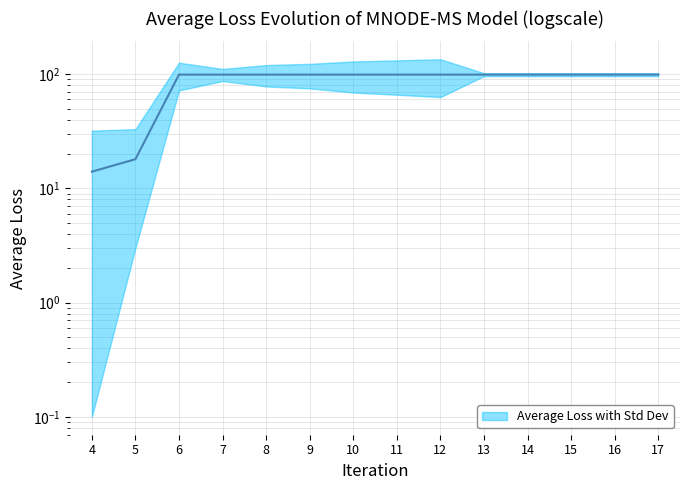

Rank the categories by value from highest to lowest.

6, 7, 8, 9, 10, 11, 12, 13, 14, 15, 16, 17, 5, 4